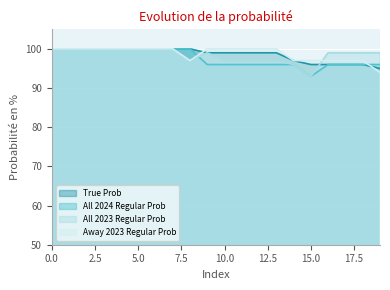

Reading right to left, list all the values displayed in this chart.

True Prob: 95	96	96	96	96	97	99	99	99	99	99	100	100	100	100	100	100	100	100	100
All 2024 Regular Prob: 96	96	96	96	93	96	96	96	96	96	96	100	100	100	100	100	100	100	100	100
All 2023 Regular Prob: 99	99	99	99	93	96	97	97	97	97	99	97	100	100	100	100	100	100	100	100
Away 2023 Regular Prob: 94	97	97	97	97	97	100	100	100	100	100	97	100	100	100	100	100	100	100	100